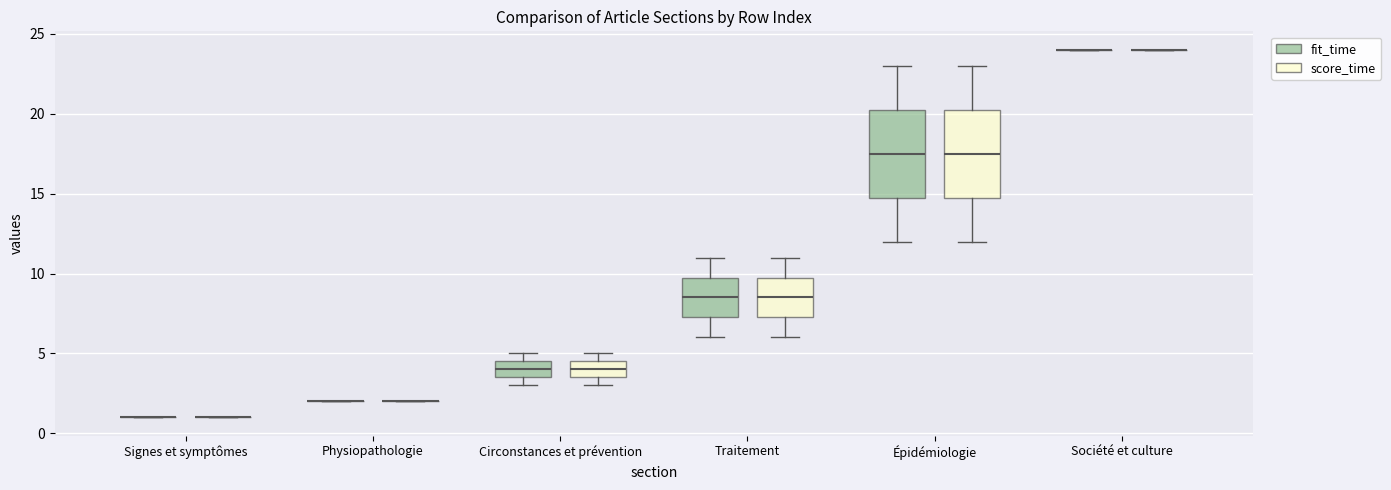

Reading left to right, transcribe this box plot: for each box, give where its median line is, the range the box spans, and where its two whiskers end, as read against the y-axis. The values are not printed on the chart, so give them approximately, as read against the axis.

Signes et symptômes (fit_time): box collapsed to a line at 1.0, whiskers 1.0 to 1.0
Signes et symptômes (score_time): box collapsed to a line at 1.0, whiskers 1.0 to 1.0
Physiopathologie (fit_time): box collapsed to a line at 2.0, whiskers 2.0 to 2.0
Physiopathologie (score_time): box collapsed to a line at 2.0, whiskers 2.0 to 2.0
Circonstances et prévention (fit_time): median 4.0, box 3.5 to 4.5, whiskers 3.0 to 5.0
Circonstances et prévention (score_time): median 4.0, box 3.5 to 4.5, whiskers 3.0 to 5.0
Traitement (fit_time): median 8.5, box 7.5 to 10.0, whiskers 6.0 to 11.0
Traitement (score_time): median 8.5, box 7.5 to 10.0, whiskers 6.0 to 11.0
Épidémiologie (fit_time): median 17.5, box 15.0 to 20.5, whiskers 12.0 to 23.0
Épidémiologie (score_time): median 17.5, box 15.0 to 20.5, whiskers 12.0 to 23.0
Société et culture (fit_time): box collapsed to a line at 24.0, whiskers 24.0 to 24.0
Société et culture (score_time): box collapsed to a line at 24.0, whiskers 24.0 to 24.0